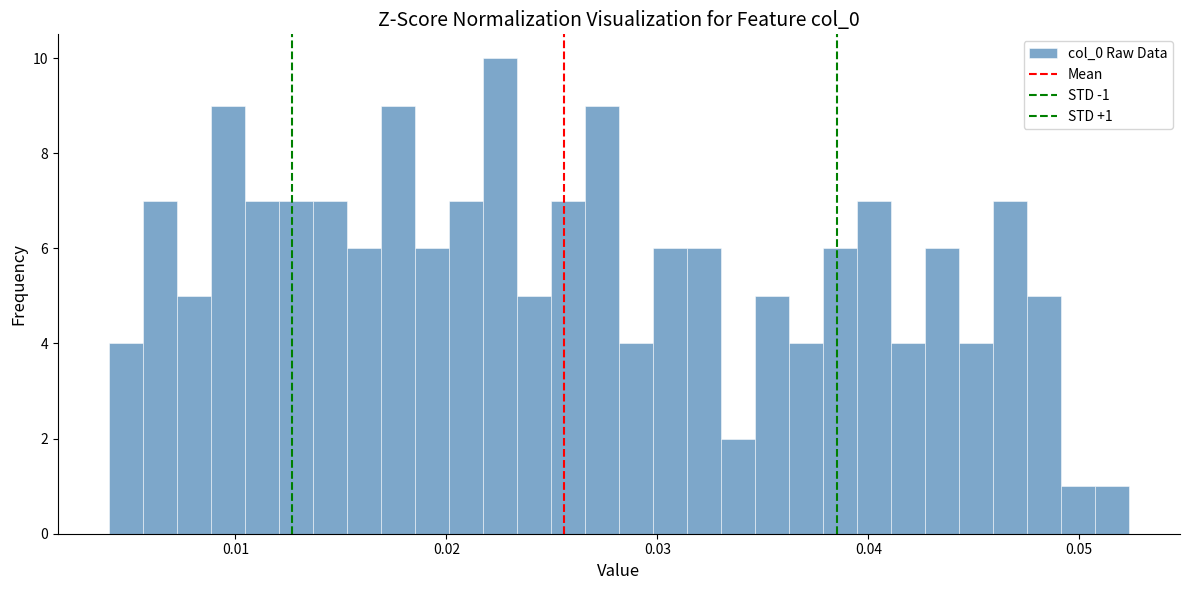

Around what value on the x-axis is the tallest bar? Give the approximate position of its centre, as read against the axis.

0.023